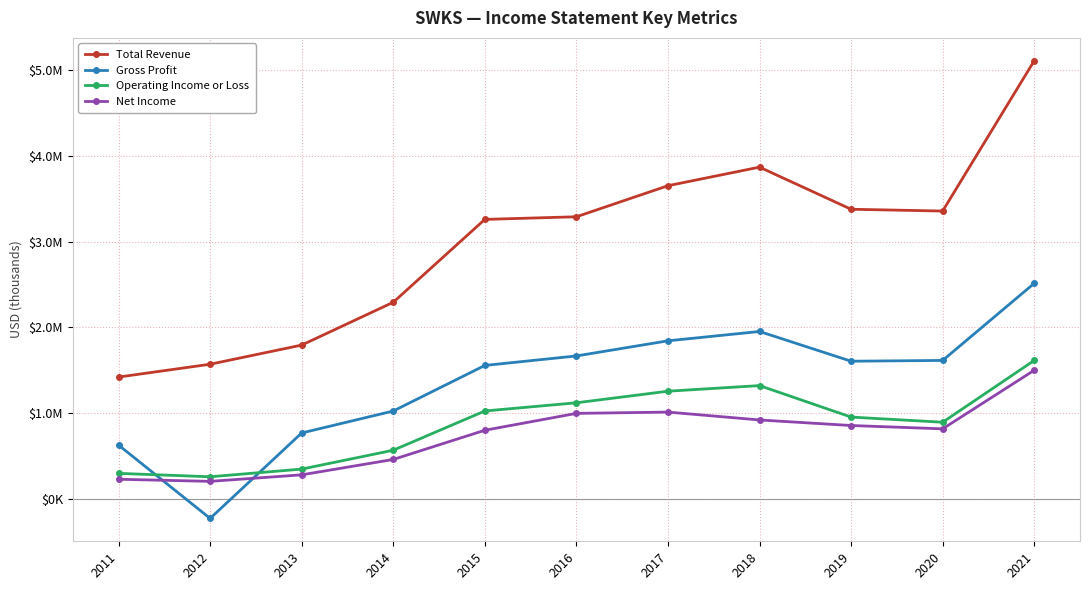

What are all the series names shown in the legend?

Total Revenue, Gross Profit, Operating Income or Loss, Net Income